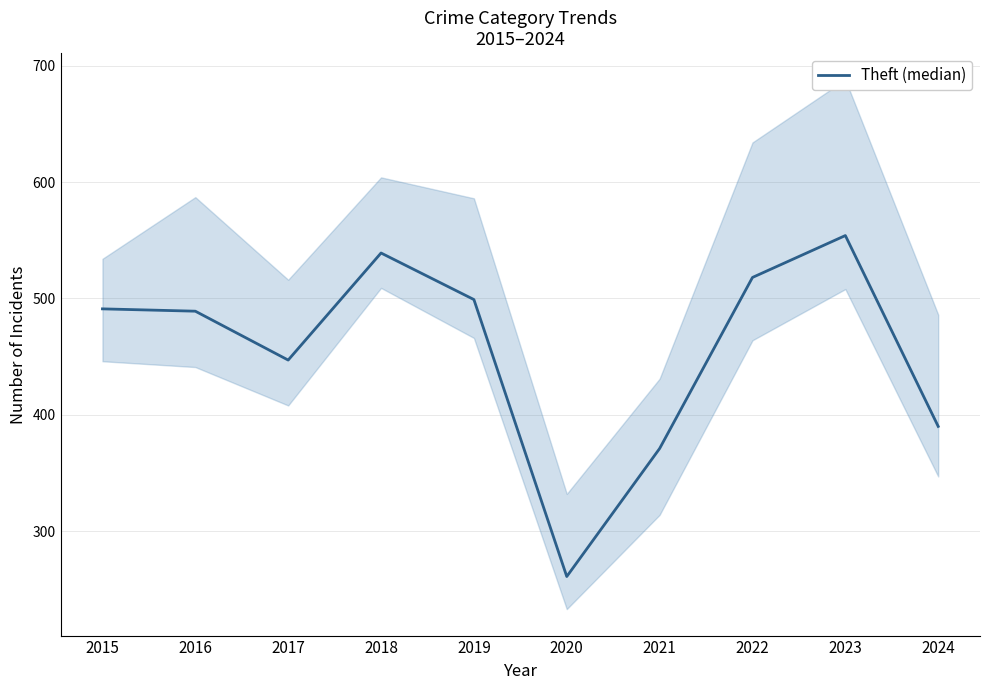

True or false: the data shows 499 at 2019.

True